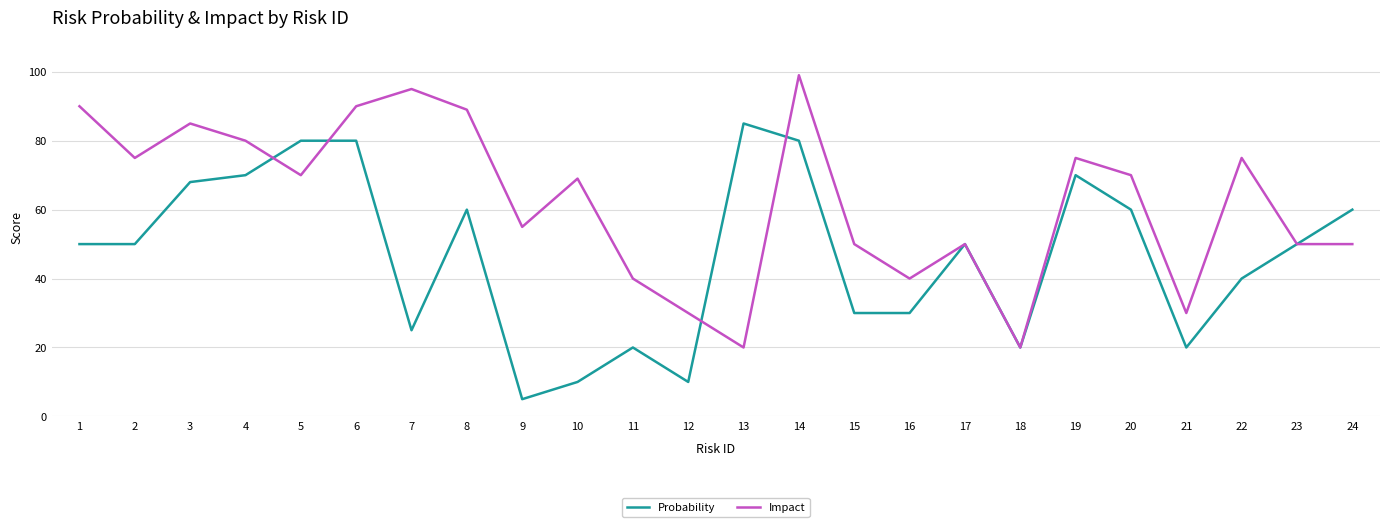

True or false: Impact has more than 2 points higher than both neighbors.

True